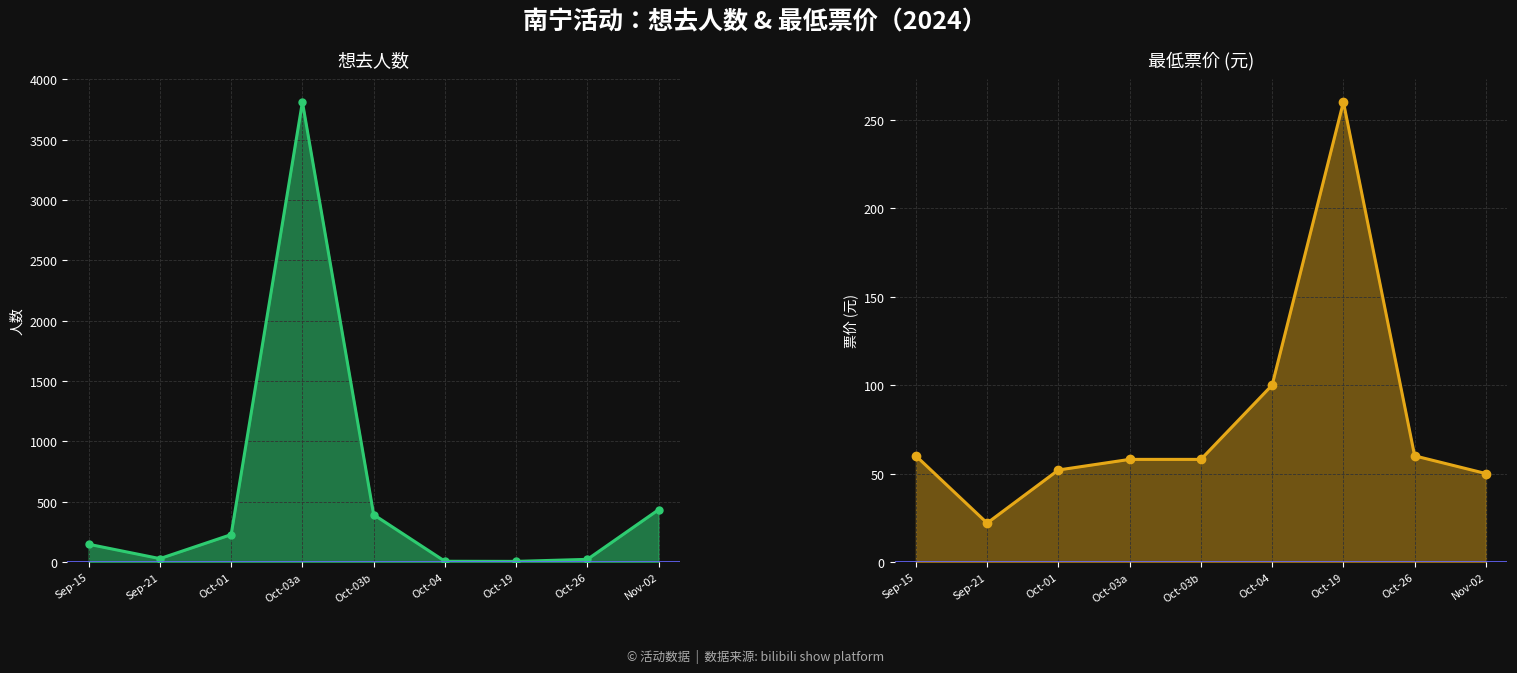

What is the value of the 最低票价 point at the 8th from the left?

60